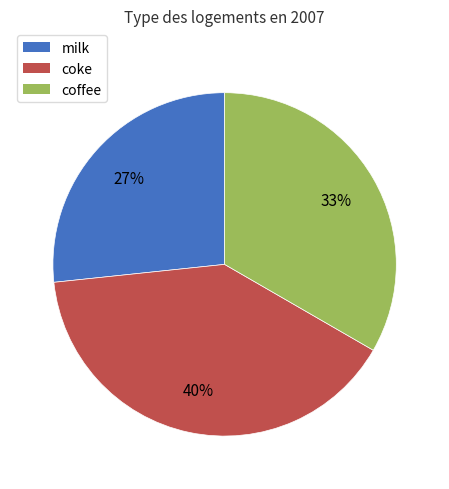

How many slices are in this pie chart?

3